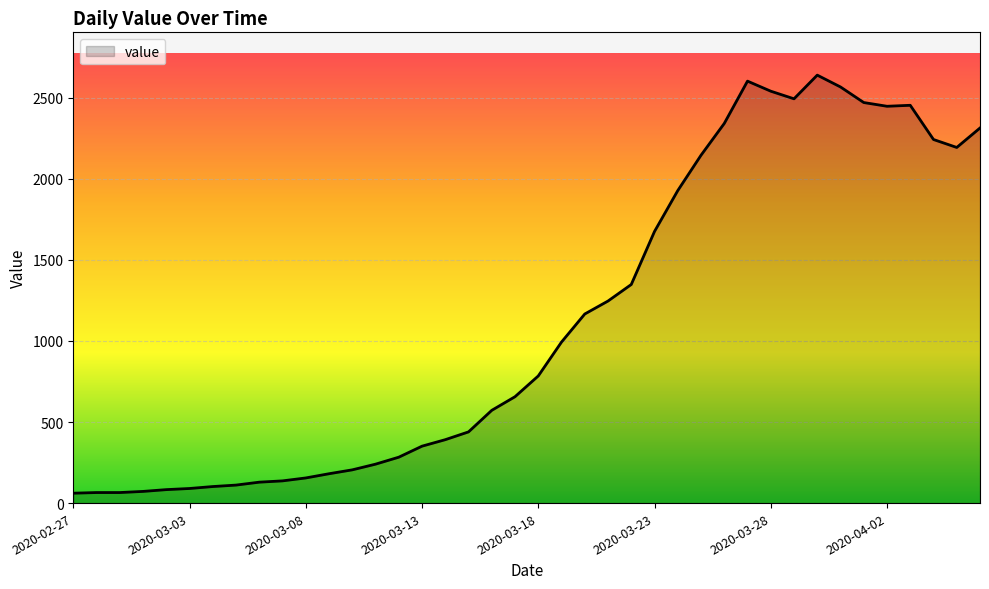

What is the difference between the maximum and minimum values?

2578